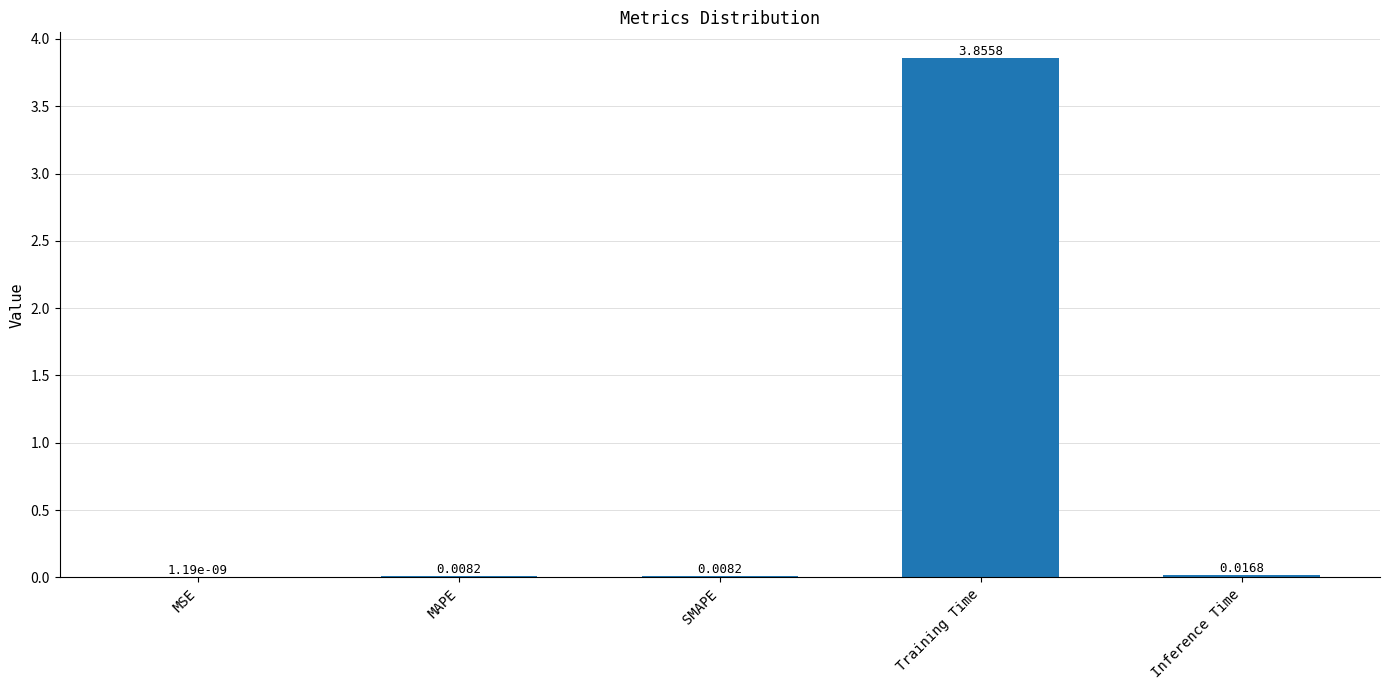

At which category does the chart reach its peak across all series?

Training Time